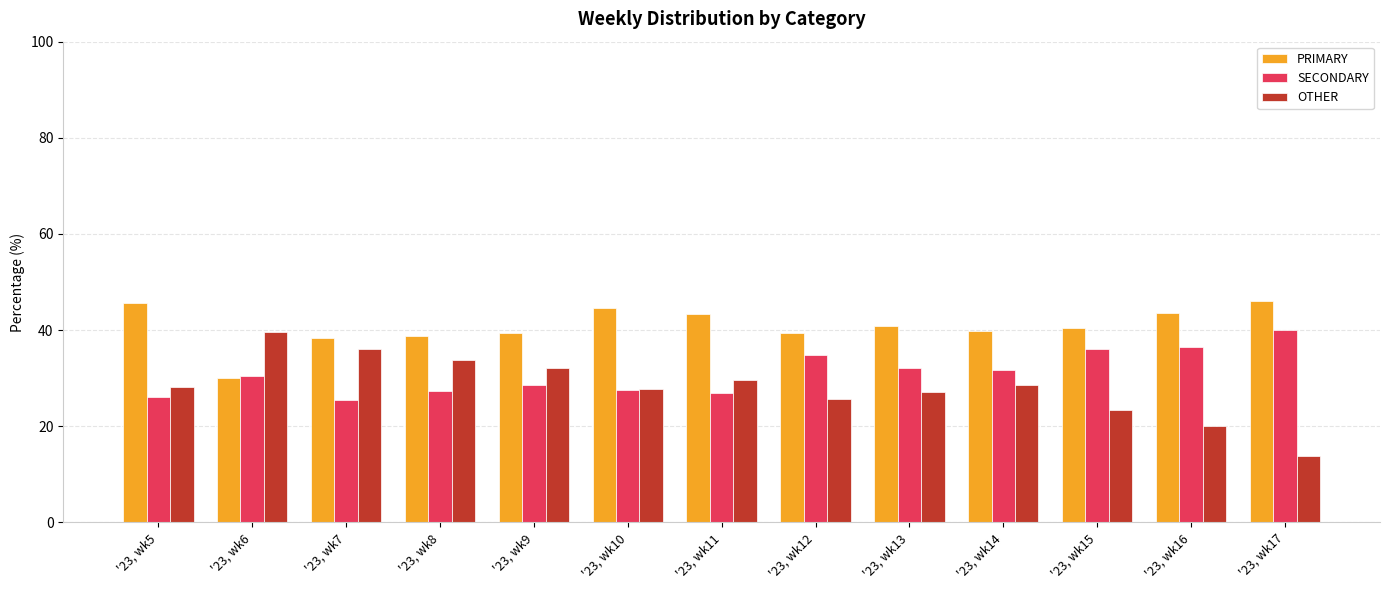

Which category has the lowest value across all series?

'23, wk17